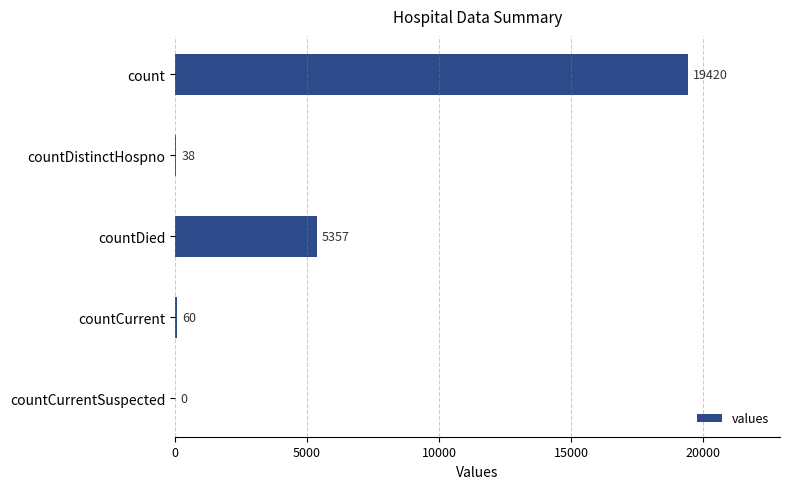

What is the average value?

4975